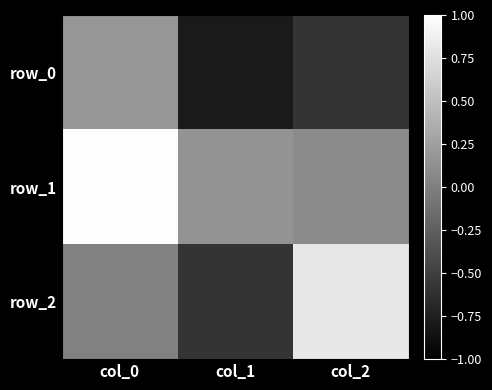

How many categories are shown in the chart?

3